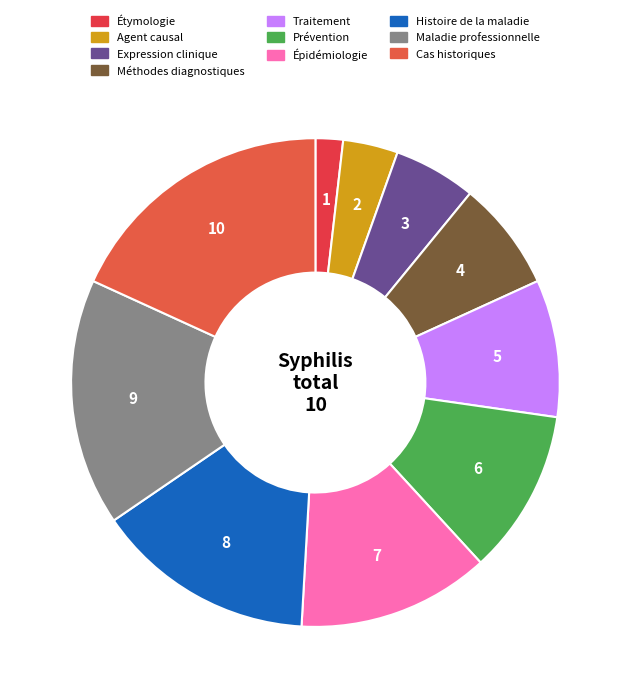

Does Agent causal represent more than half of the total?

No